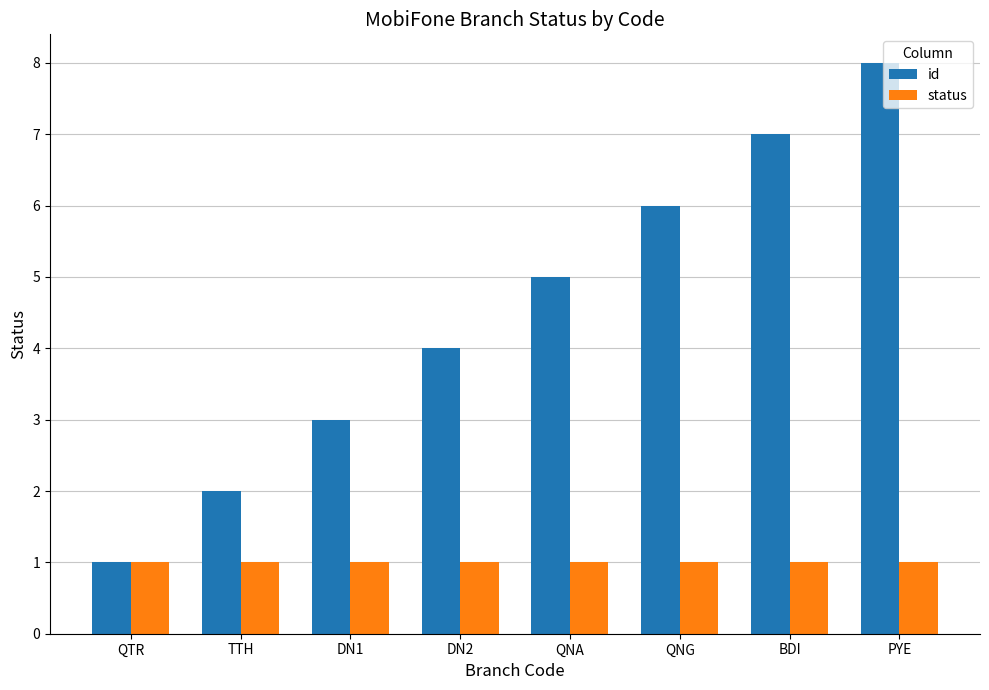

Is it true that id equals 10 at QNG?

False